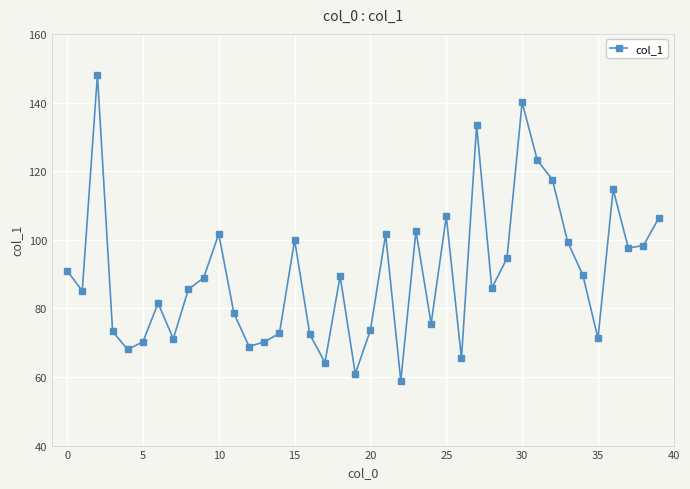

What is the value of the 7th point from the left?

81.5